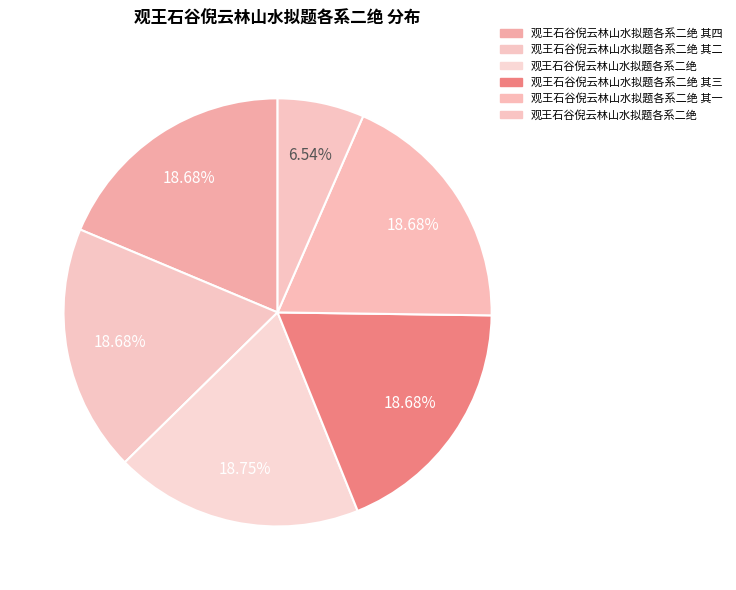

Which category has the biggest portion of the pie?

观王石谷倪云林山水拟题各系二绝